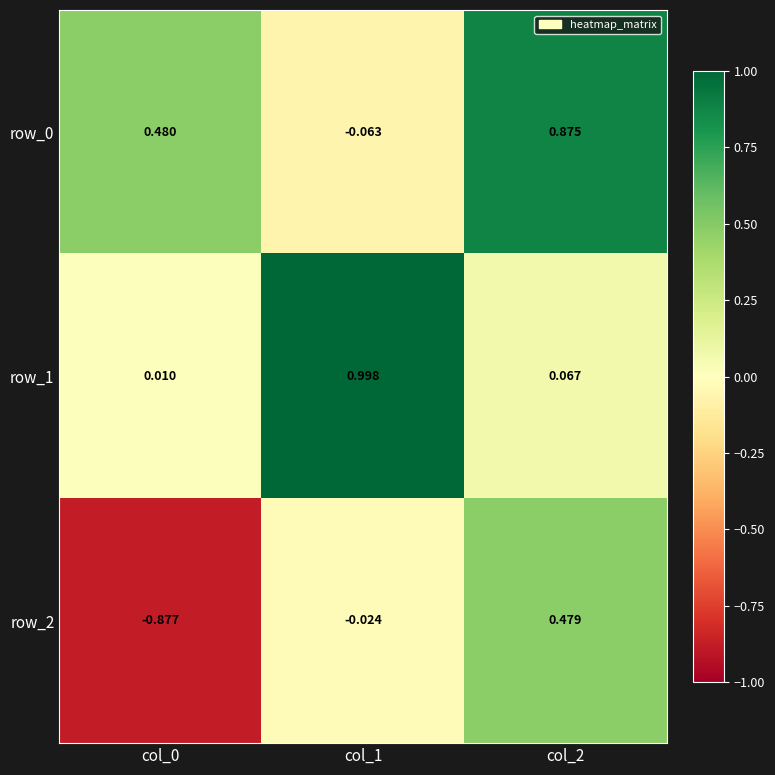

Which category has the highest value across all series?

col_1